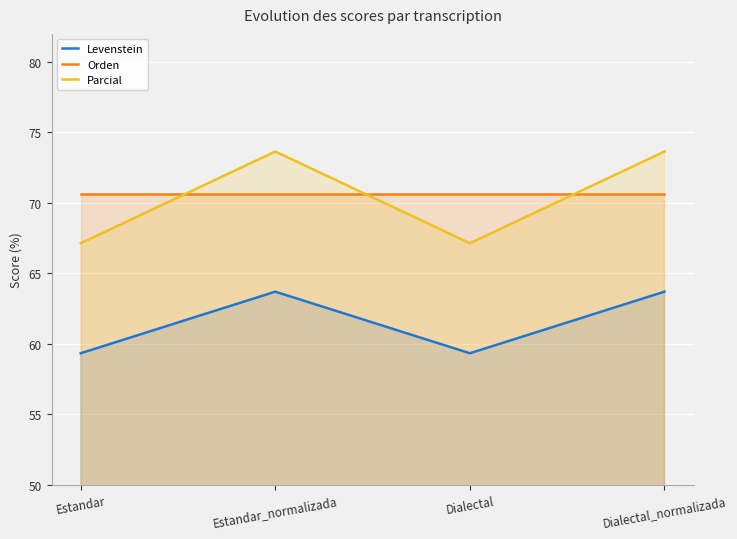

What are all the series names shown in the legend?

Levenstein, Orden, Parcial